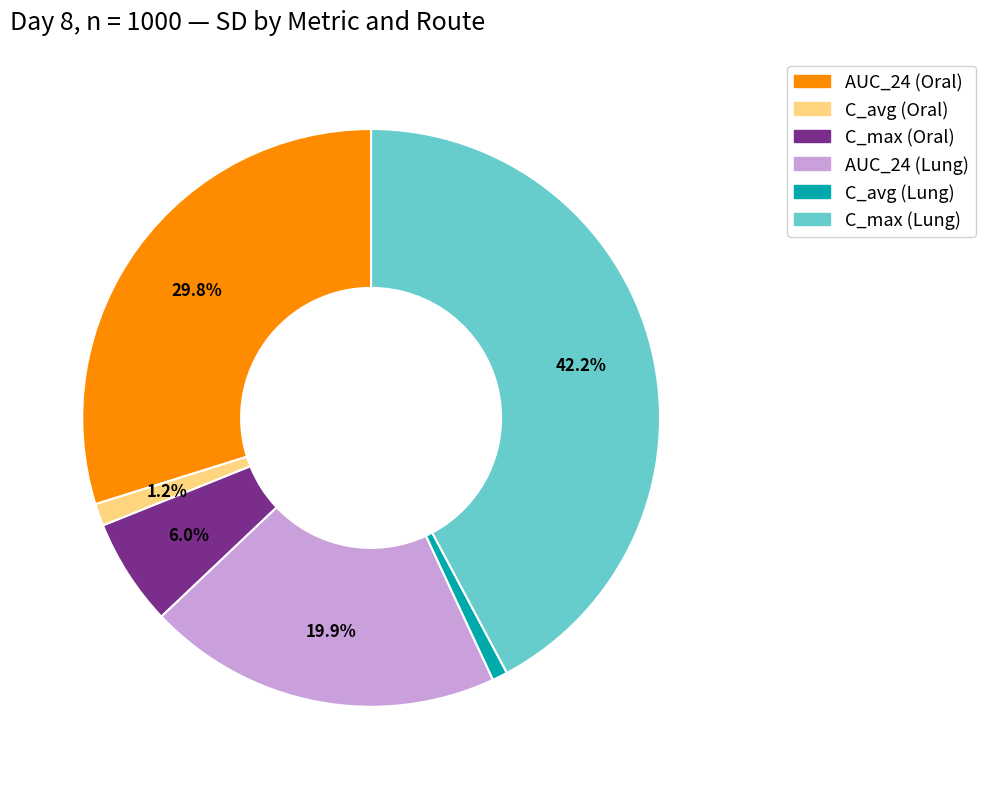

What percentage is the C_avg (Lung) slice, to the nearest percent?

1%